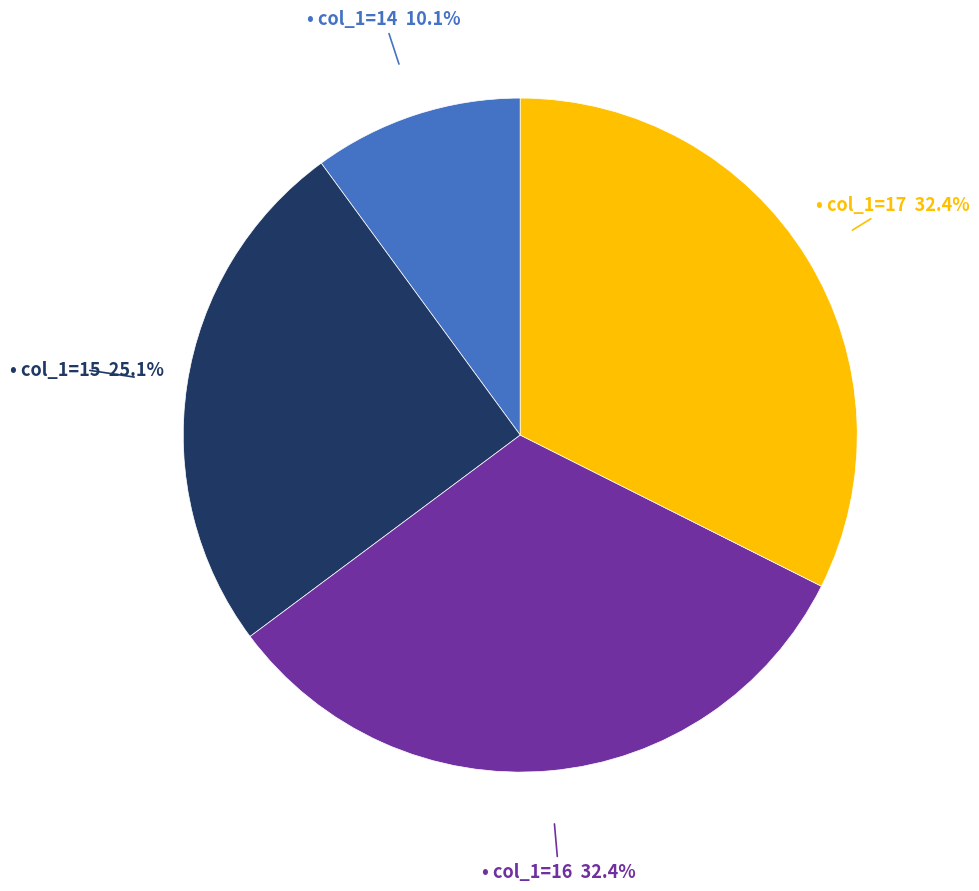

Does any single category account for the majority?

No